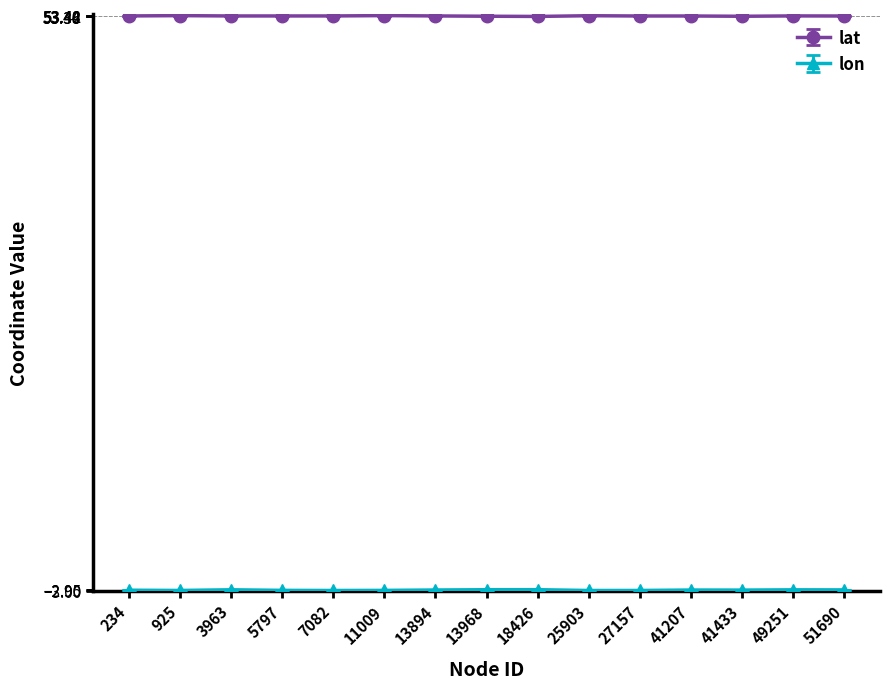

At how many categories does at least one series exceed 3?

15